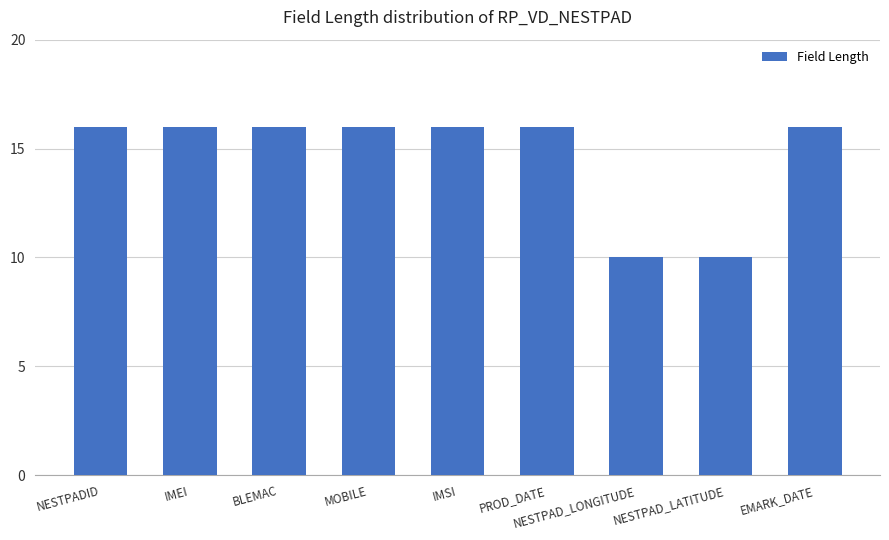

Approximately how many times larger is the value at NESTPAD_LONGITUDE compared to BLEMAC?

0.6